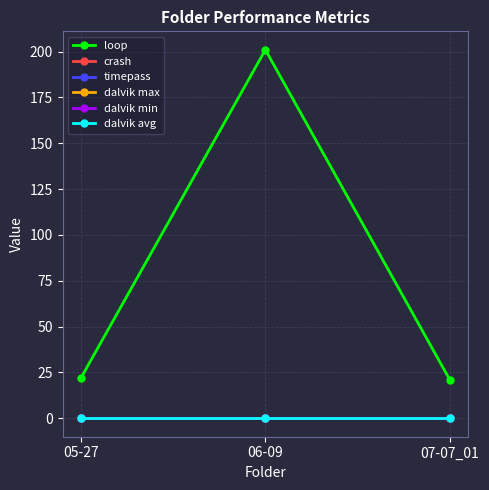

Does the chart have visible grid lines?

Yes